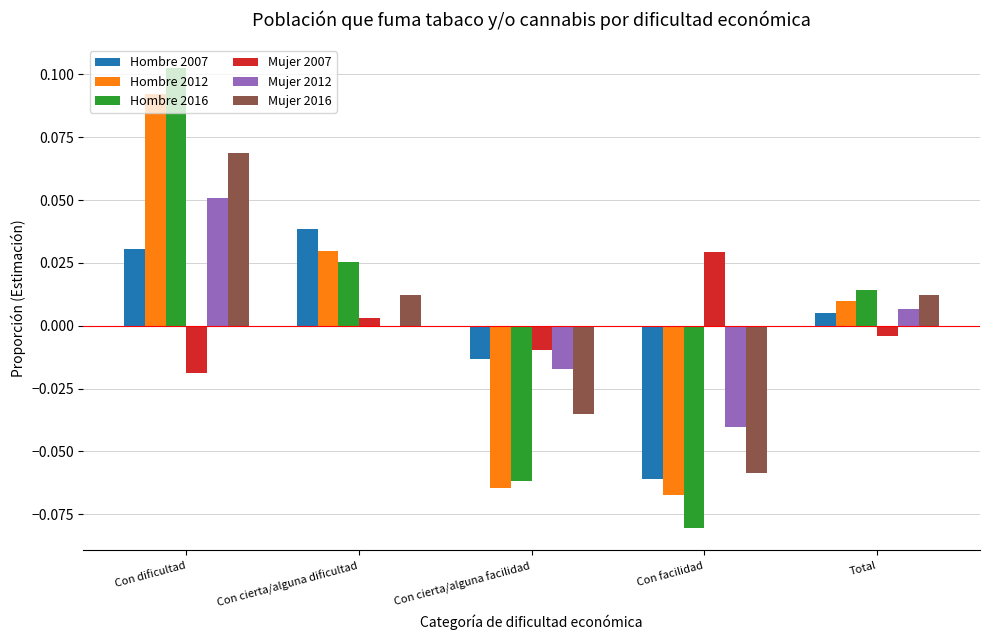

Which label corresponds to the largest value in the chart?

Con dificultad